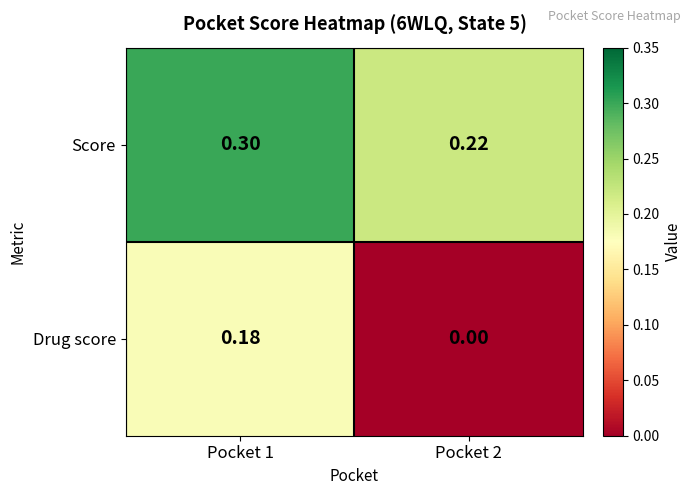

Rank the series by their maximum value, from highest to lowest.

Score, Drug score